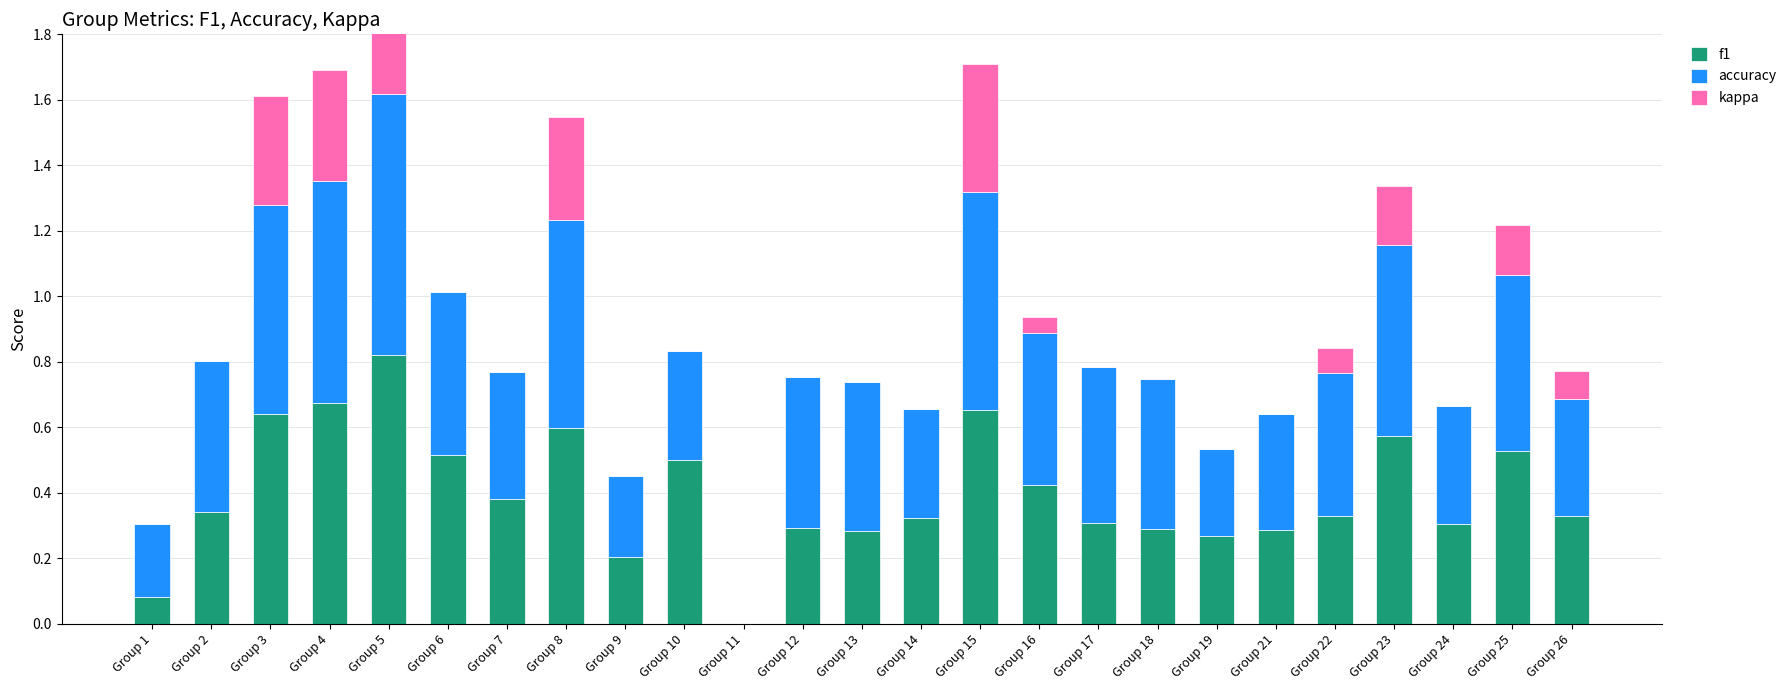

Rank the categories by f1 value from highest to lowest.

Group 5, Group 4, Group 15, Group 3, Group 8, Group 23, Group 25, Group 6, Group 10, Group 16, Group 7, Group 2, Group 22, Group 26, Group 14, Group 17, Group 24, Group 12, Group 18, Group 21, Group 13, Group 19, Group 9, Group 1, Group 11